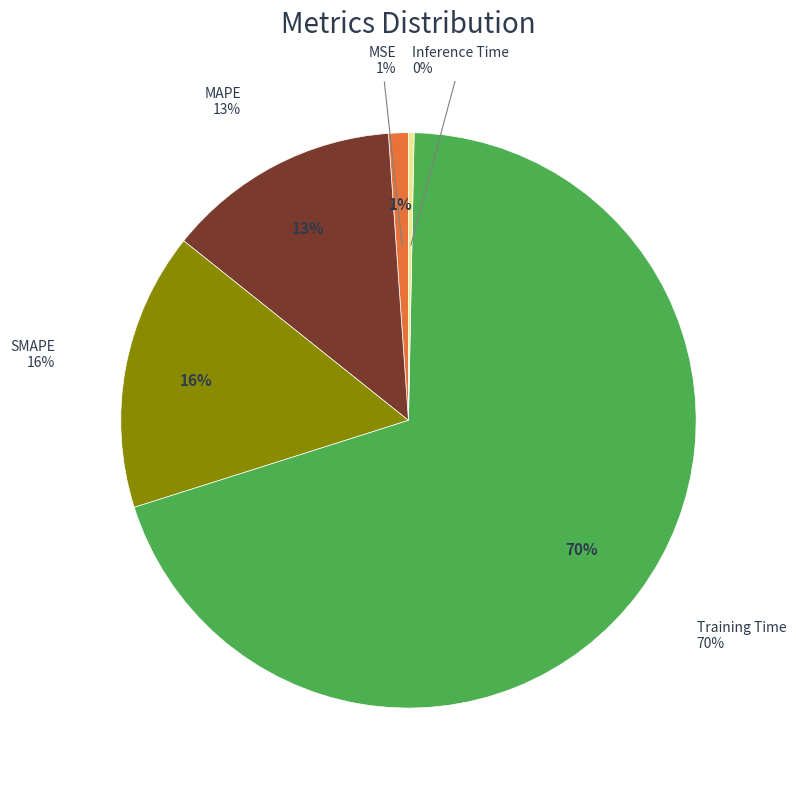

Which category accounts for the majority?

Training Time